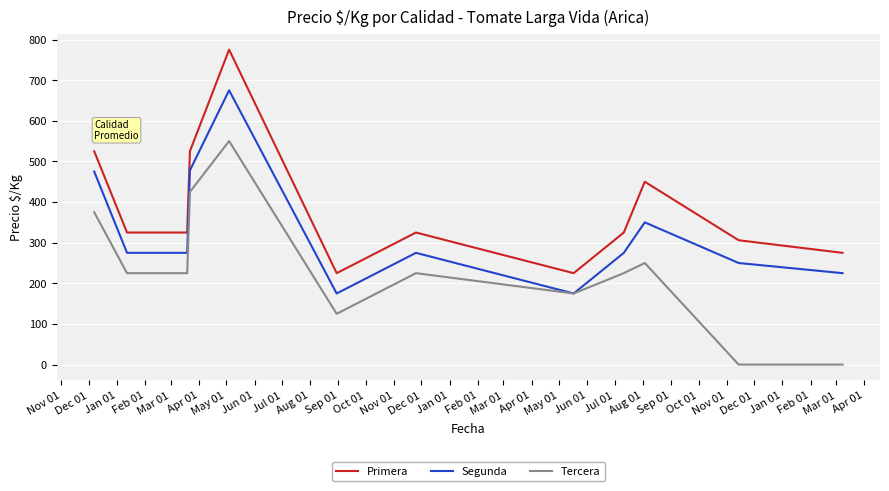

True or false: Segunda and Primera cross at least once.

False